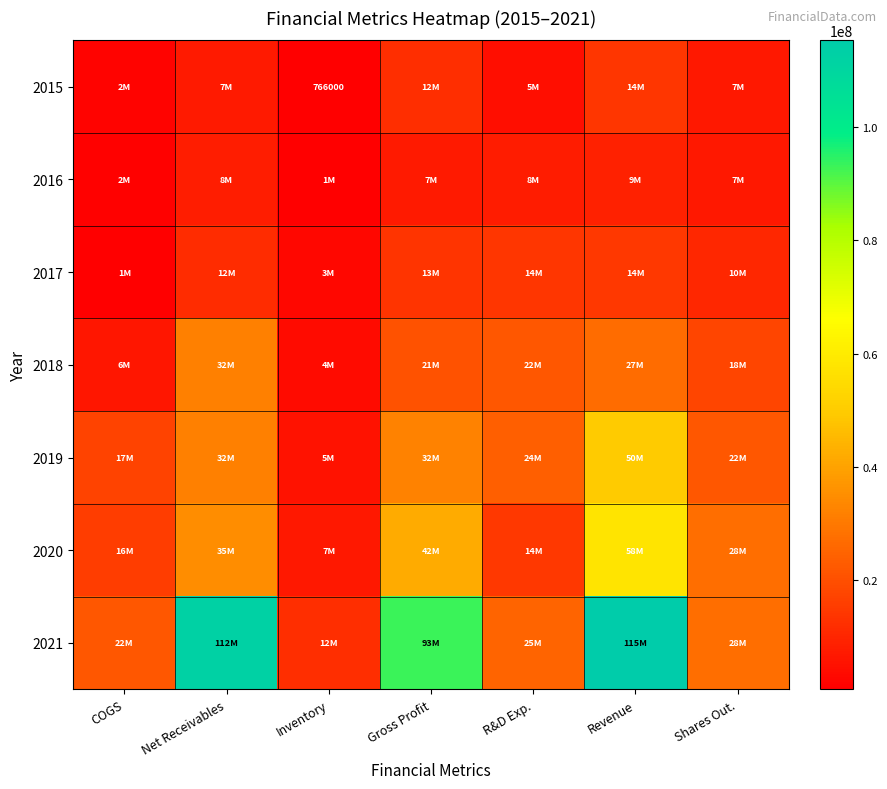

At Revenue, list the series in order from largest to smallest.

2021, 2020, 2019, 2018, 2017, 2015, 2016